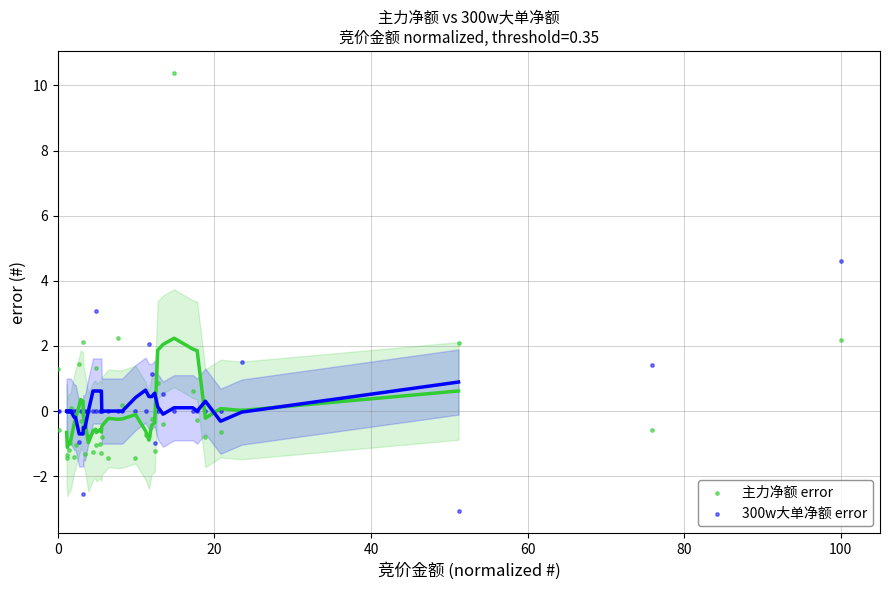

Which series reaches the minimum Y coordinate?

300w大单净额 error